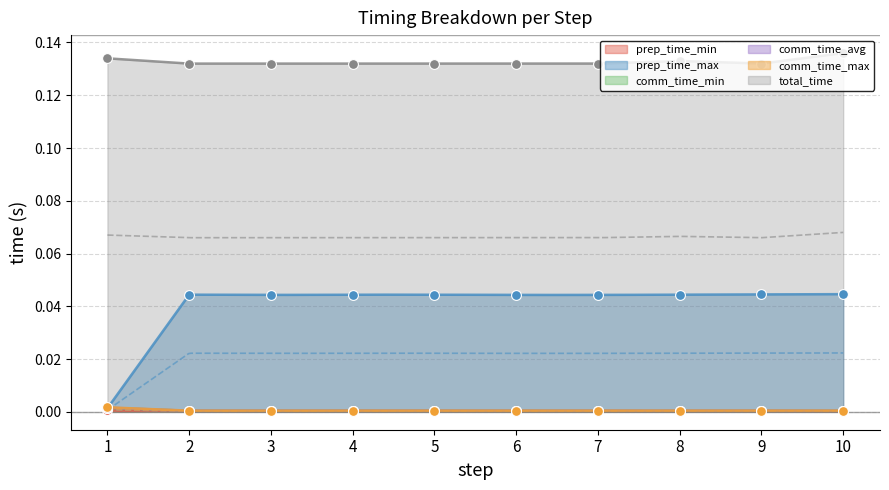

Which series has the largest Y range (max minus min)?

prep_time_max